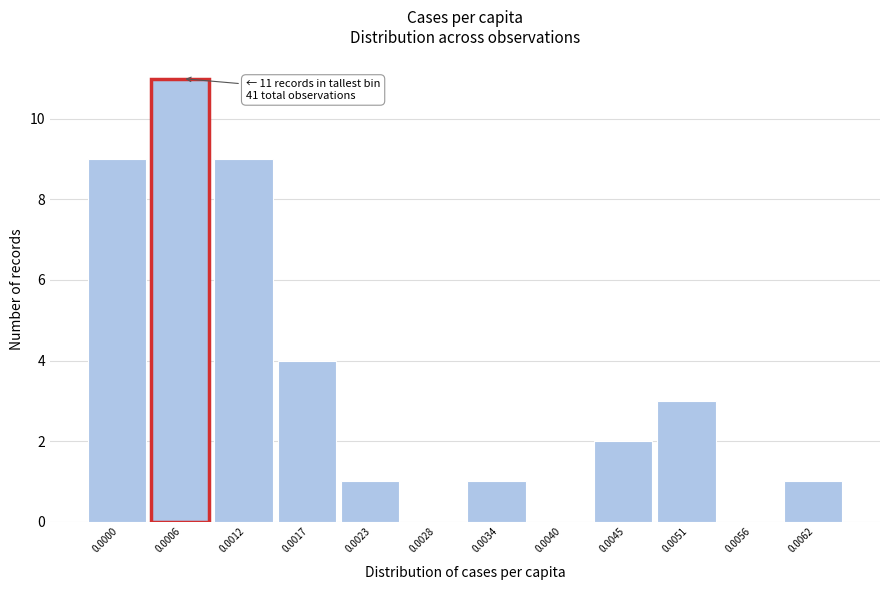

Reading right to left, list all the values displayed in this chart.

0.0062=1	0.0056=0	0.0051=3	0.0045=2	0.0040=0	0.0034=1	0.0028=0	0.0023=1	0.0017=4	0.0012=9	0.0006=11	0.0000=9